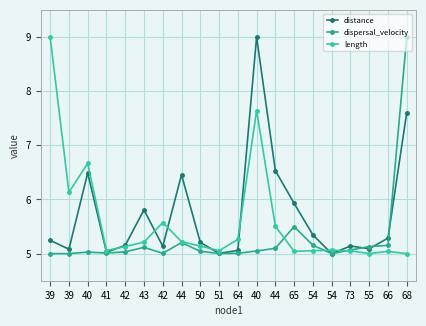

What value does the length series have at 55?

5.0